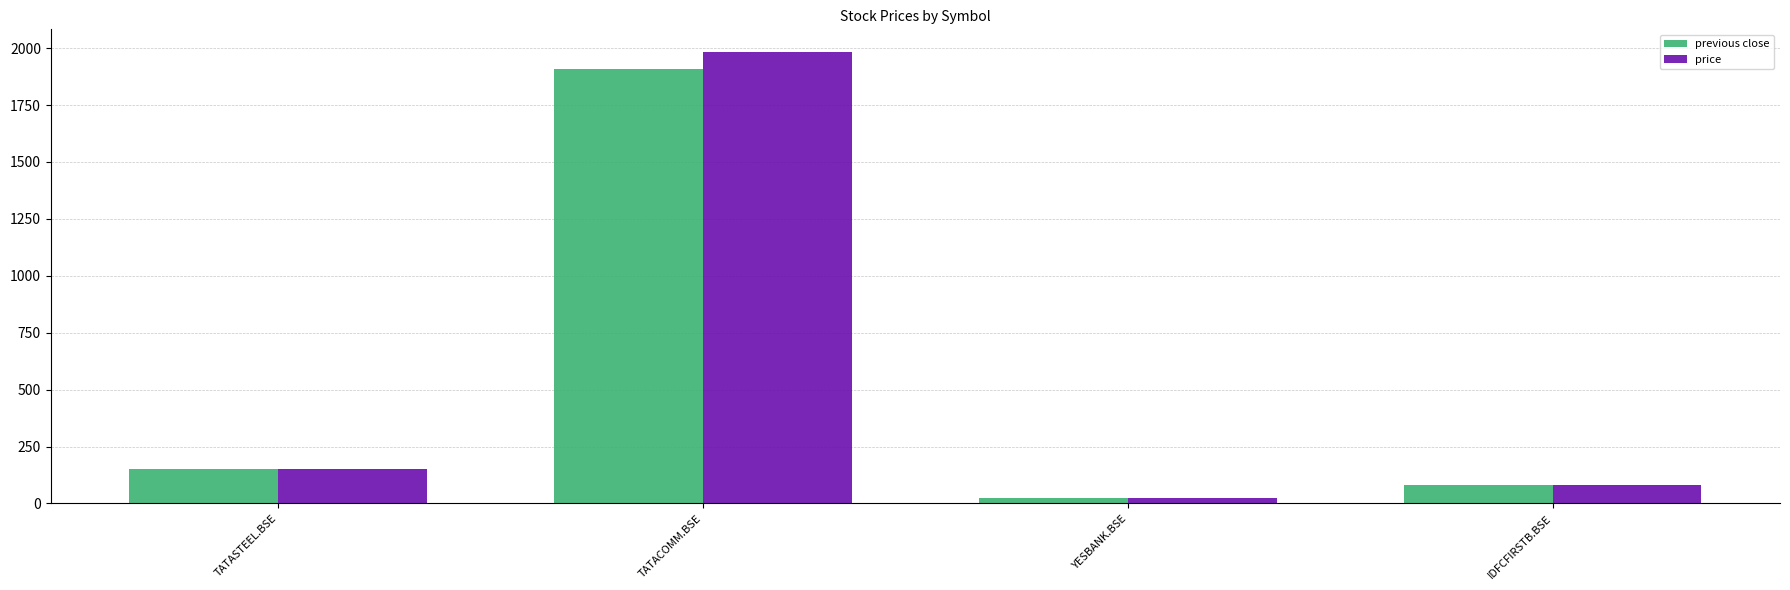

At how many categories does at least one series exceed 889?

1